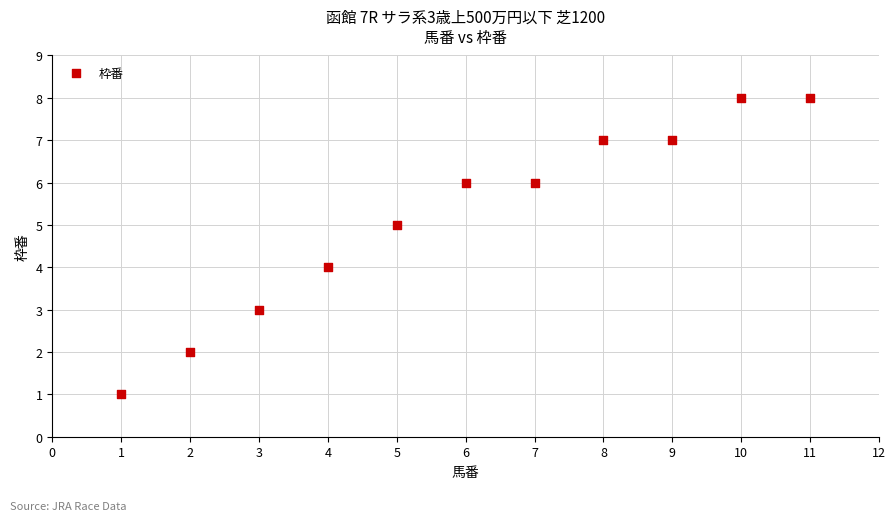

What is the range of Y values (max minus min)?

7